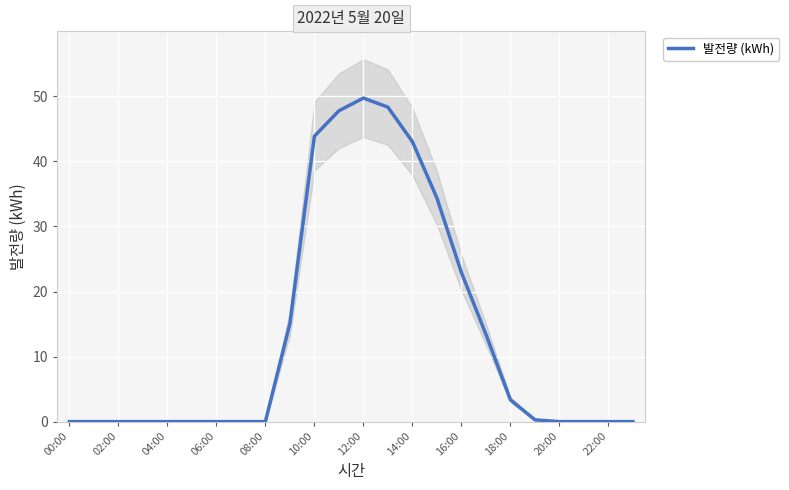

Reading right to left, list all the values displayed in this chart.

0.0	0.0	0.0	0.0	0.3	3.4	13.4	22.9	34.4	43.0	48.3	49.7	47.8	43.9	15.1	0.0	0.0	0.0	0.0	0.0	0.0	0.0	0.0	0.0